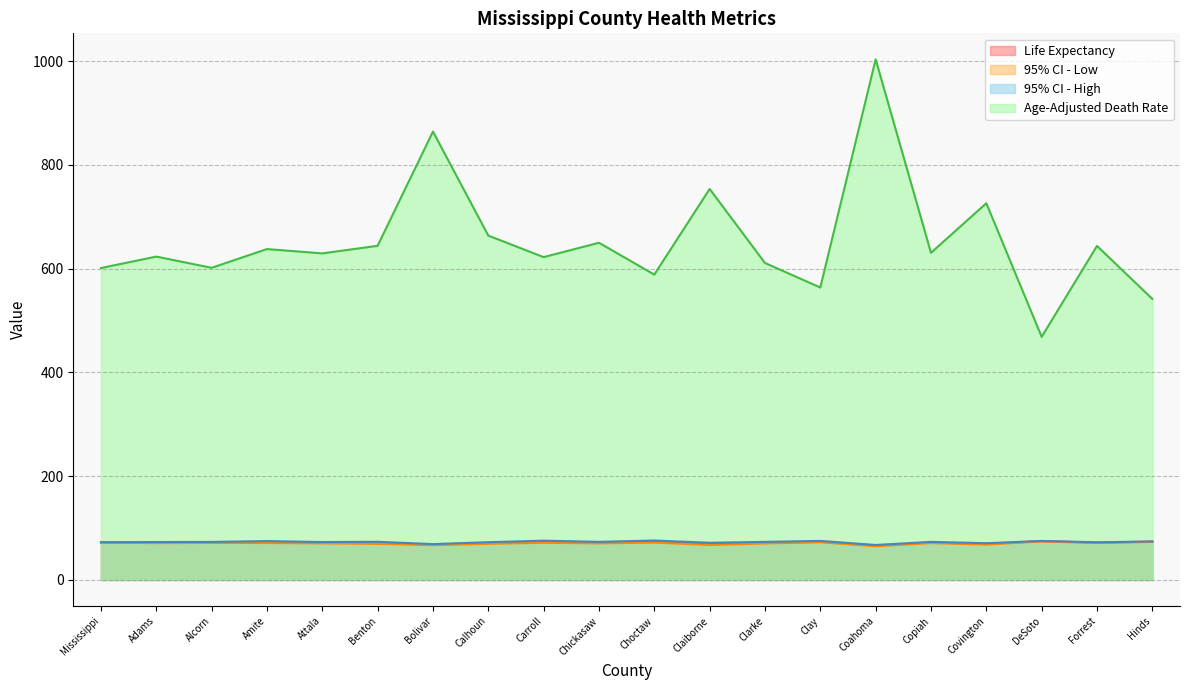

What is the difference between the second highest and second lowest values in the Age-Adjusted Death Rate series?

322.4